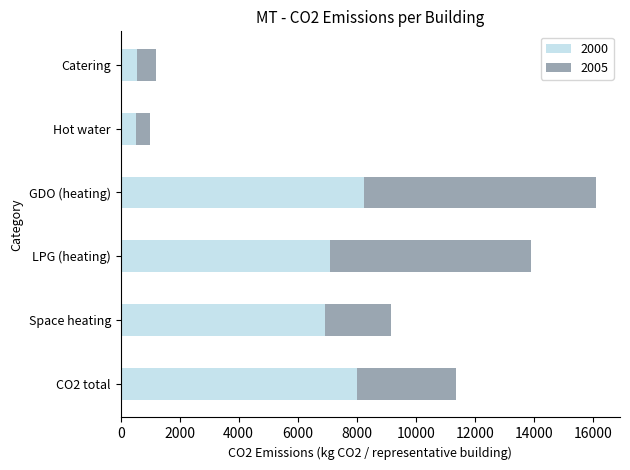

What is the average value of the 2000 series?

5232.7